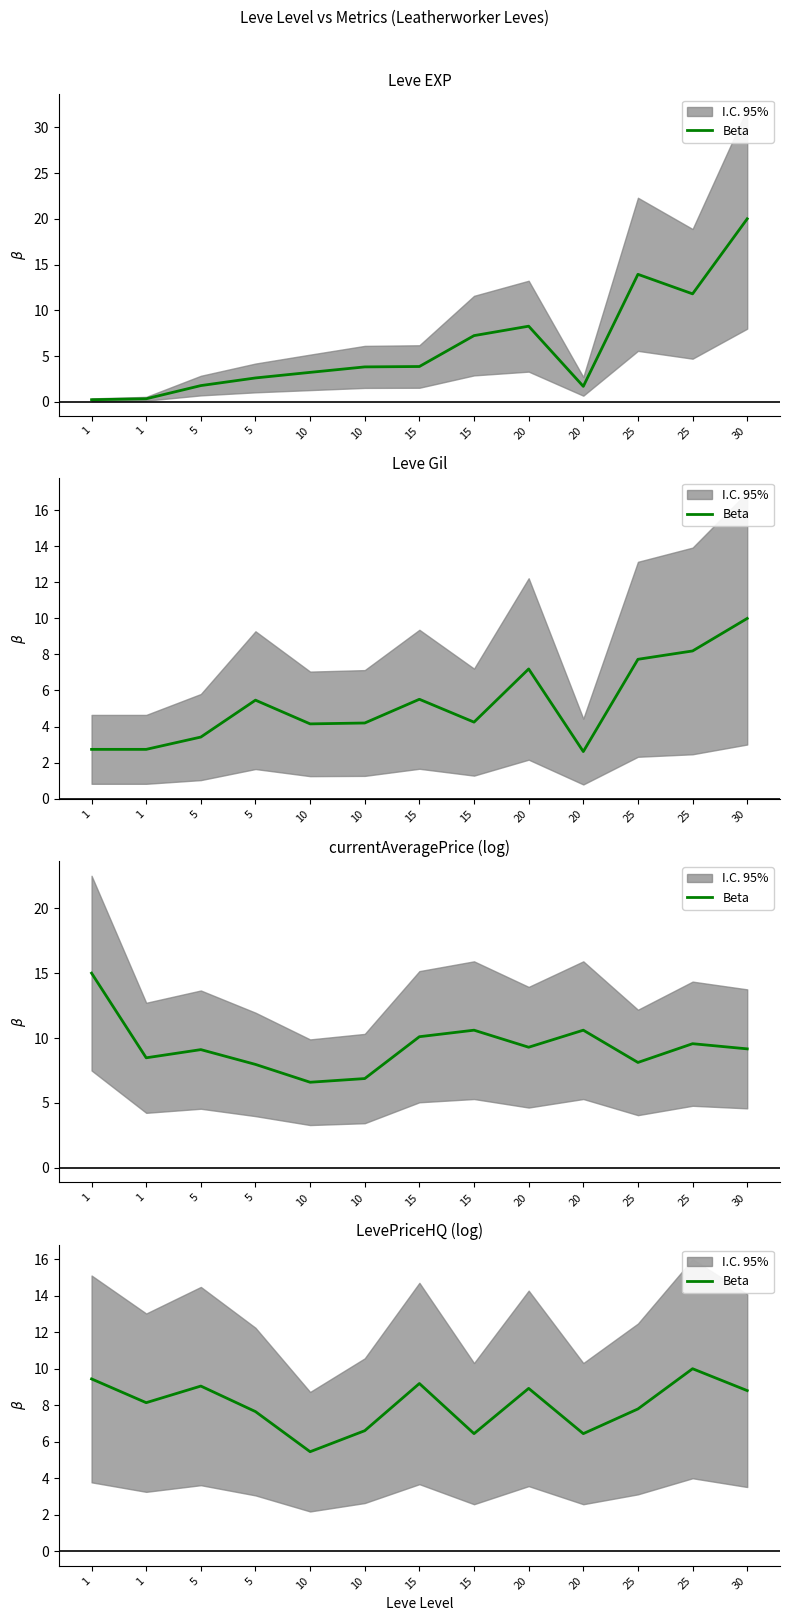

At which category does the data reach its first local peak?

5